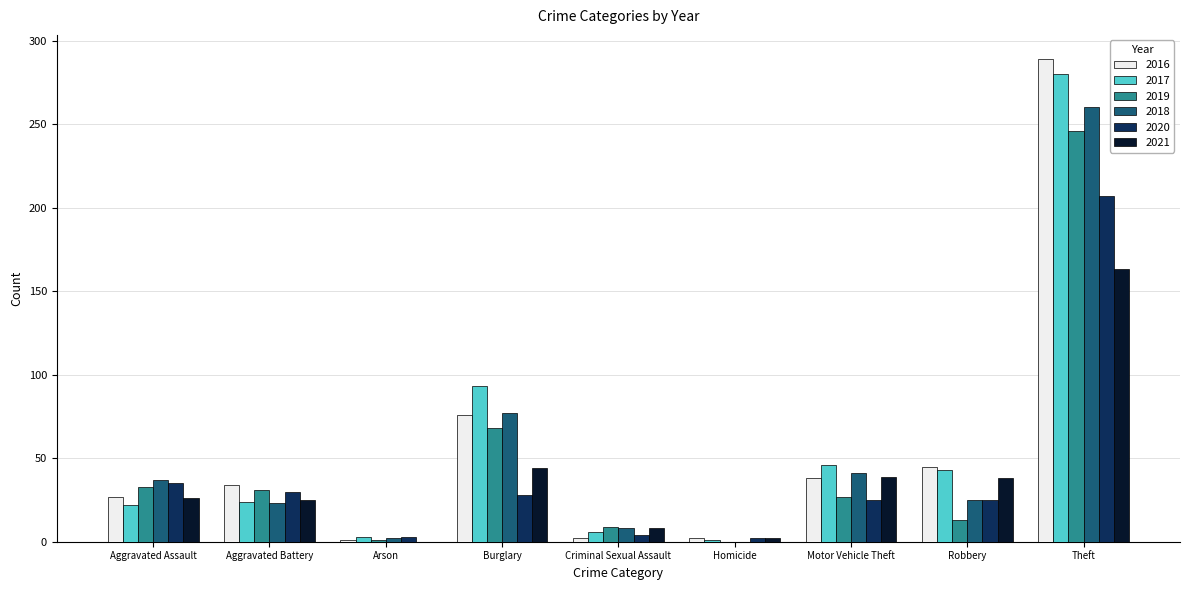

What is the greatest value displayed?

289